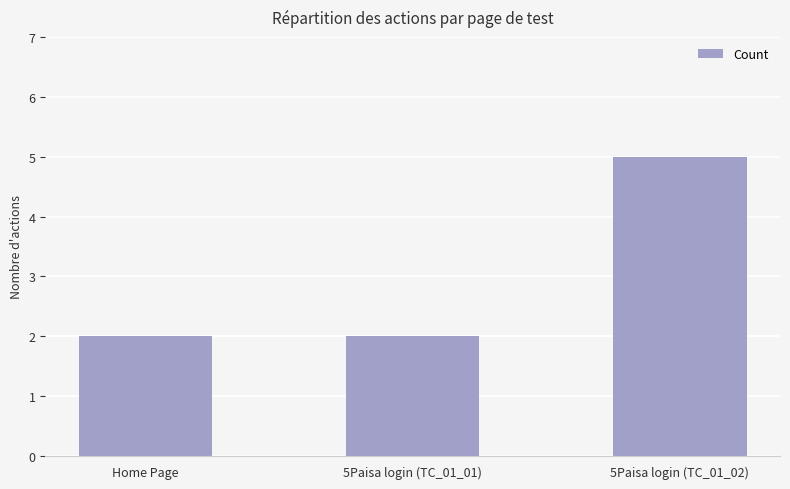

What position from the left is 5Paisa login (TC_01_02)?

3